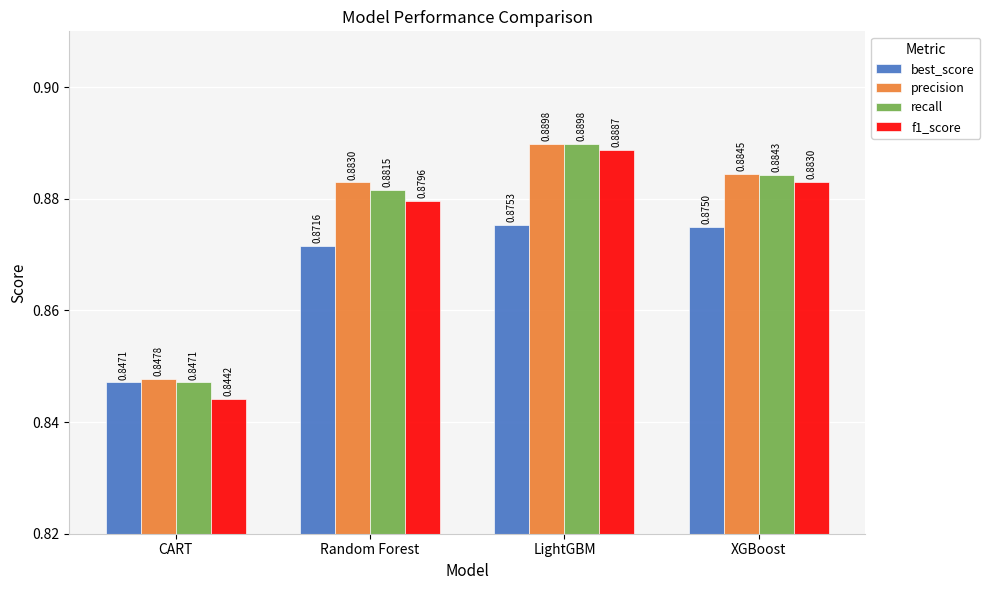

Which series has the widest spread of values?

f1_score